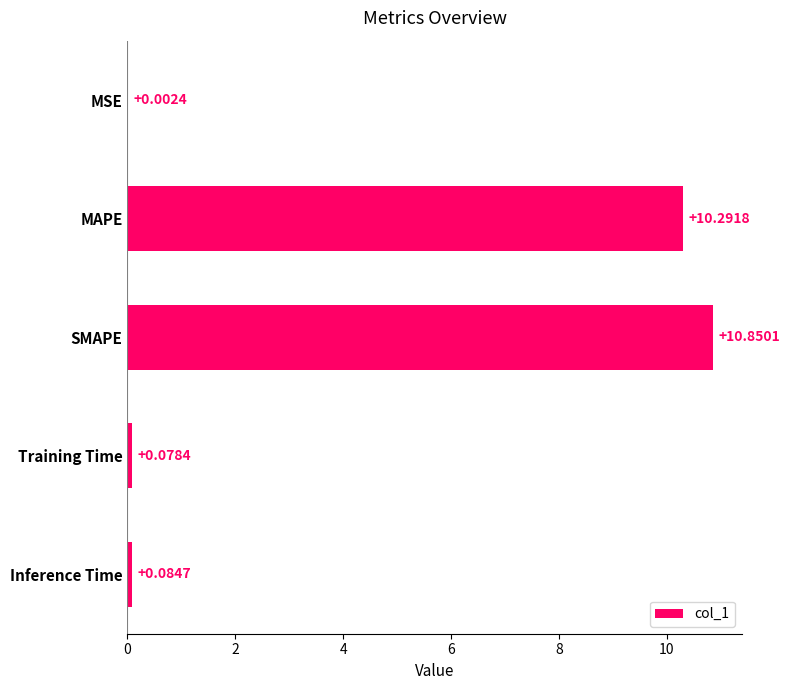

What is the change in value from MAPE to Training Time?

-10.2